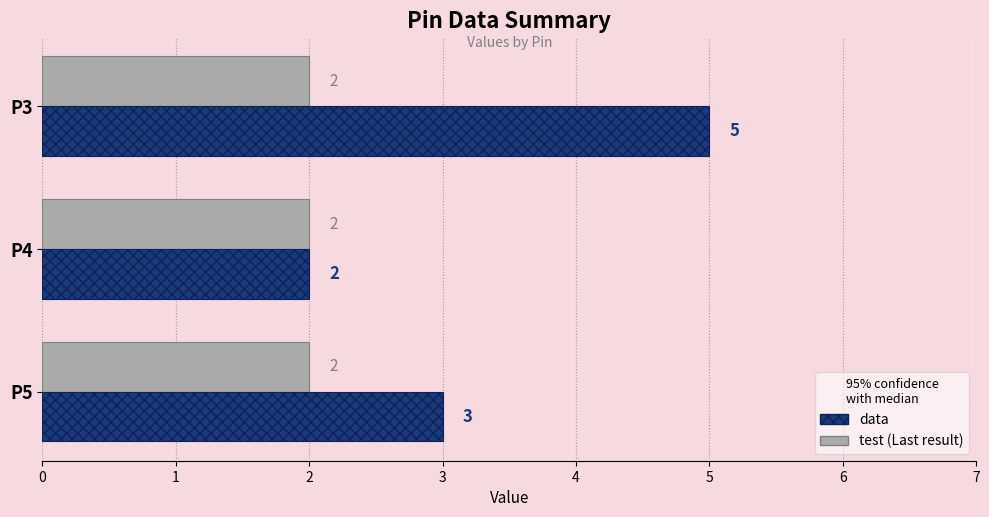

Which label corresponds to the largest value in the chart?

P3